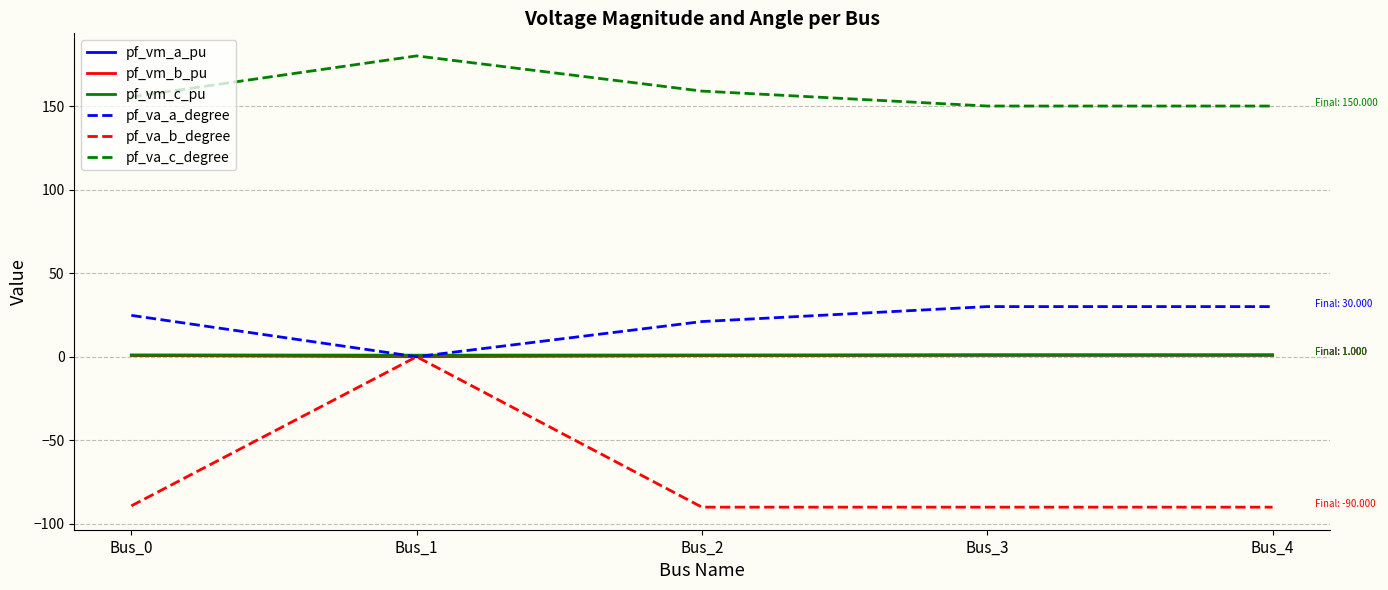

True or false: pf_va_c_degree and pf_va_a_degree intersect in this chart.

False